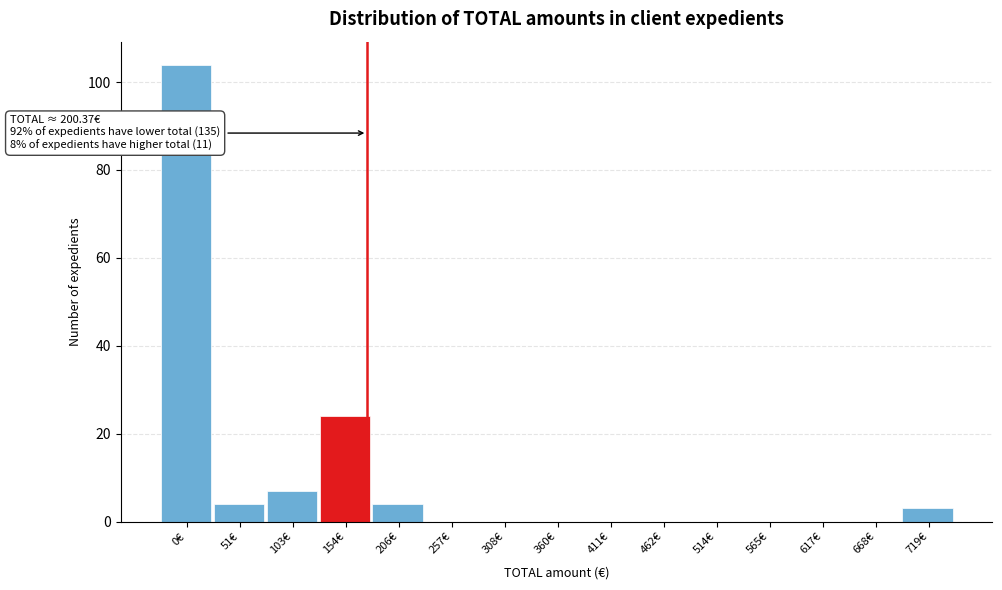

Reading right to left, what are all the values shown in this chart?

719€=3	668€=0	617€=0	565€=0	514€=0	462€=0	411€=0	360€=0	308€=0	257€=0	206€=4	154€=24	103€=7	51€=4	0€=104